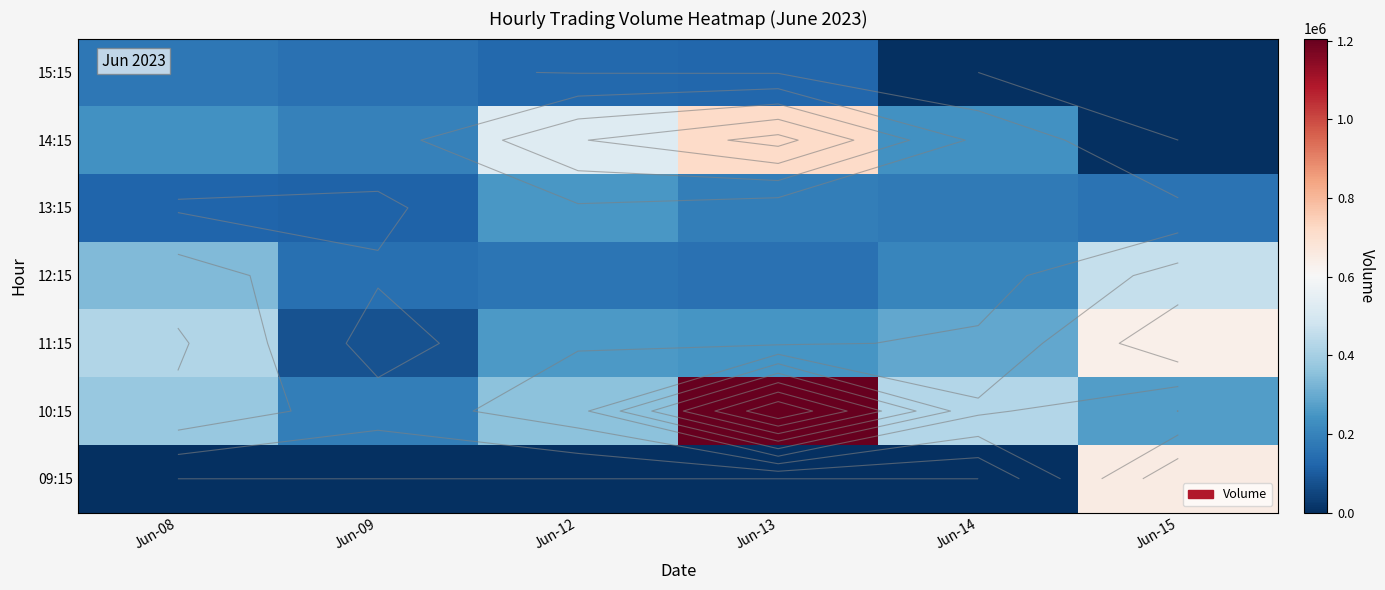

What is the total value across all series at Jun-15?

2173307